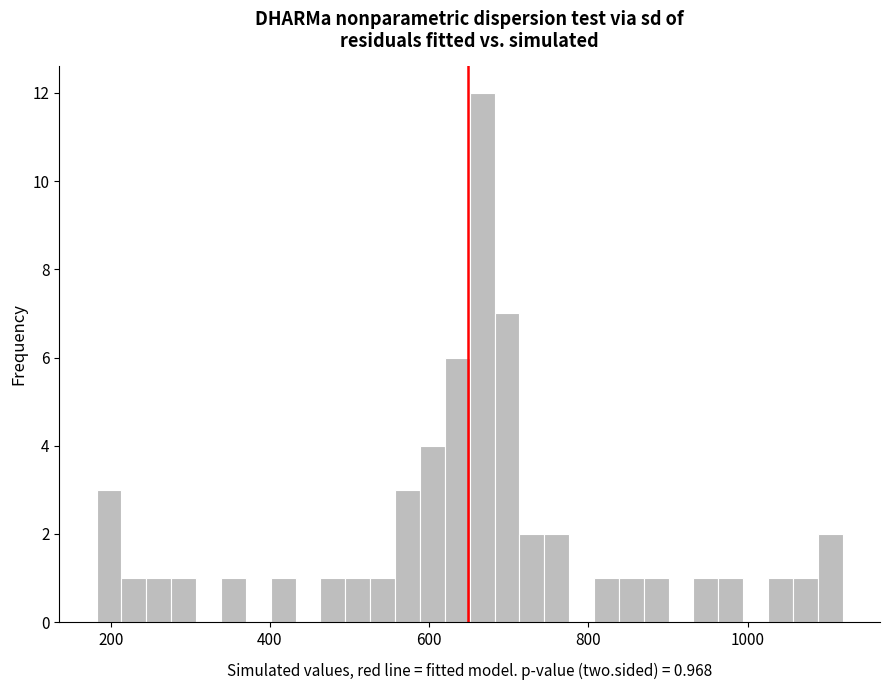

Around what value on the x-axis is the tallest bar? Give the approximate position of its centre, as read against the axis.

660